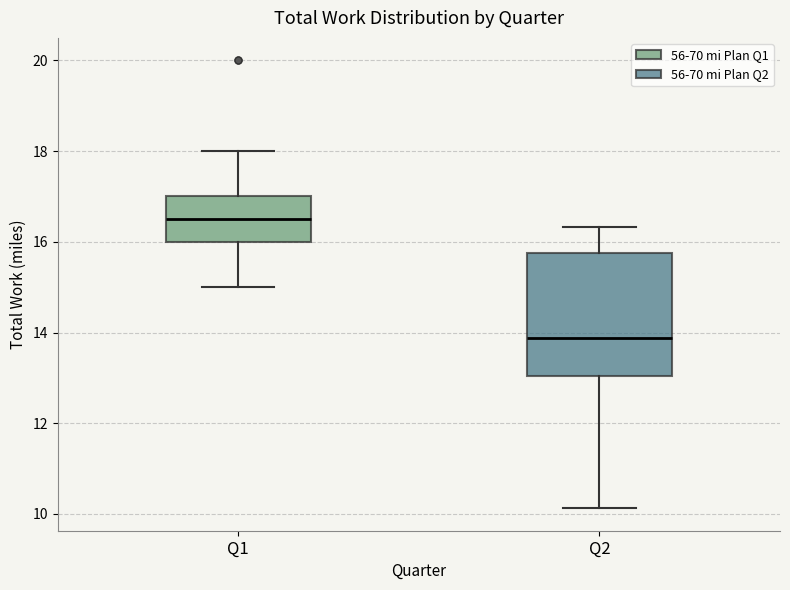

Reading left to right, transcribe this box plot: for each box, give where its median line is, the range the box spans, and where its two whiskers end, as read against the y-axis. The values are not printed on the chart, so give them approximately, as read against the axis.

Q1: median 16.6, box 16.0 to 17.0, whiskers 15.0 to 18.0
Q2: median 13.8, box 13.0 to 15.8, whiskers 10.2 to 16.4